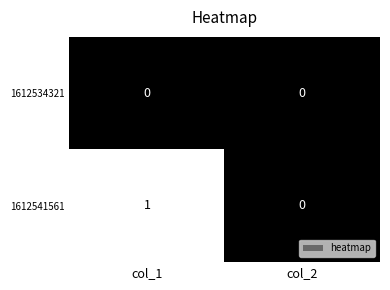

At which category is the sum across all series the highest?

col_1